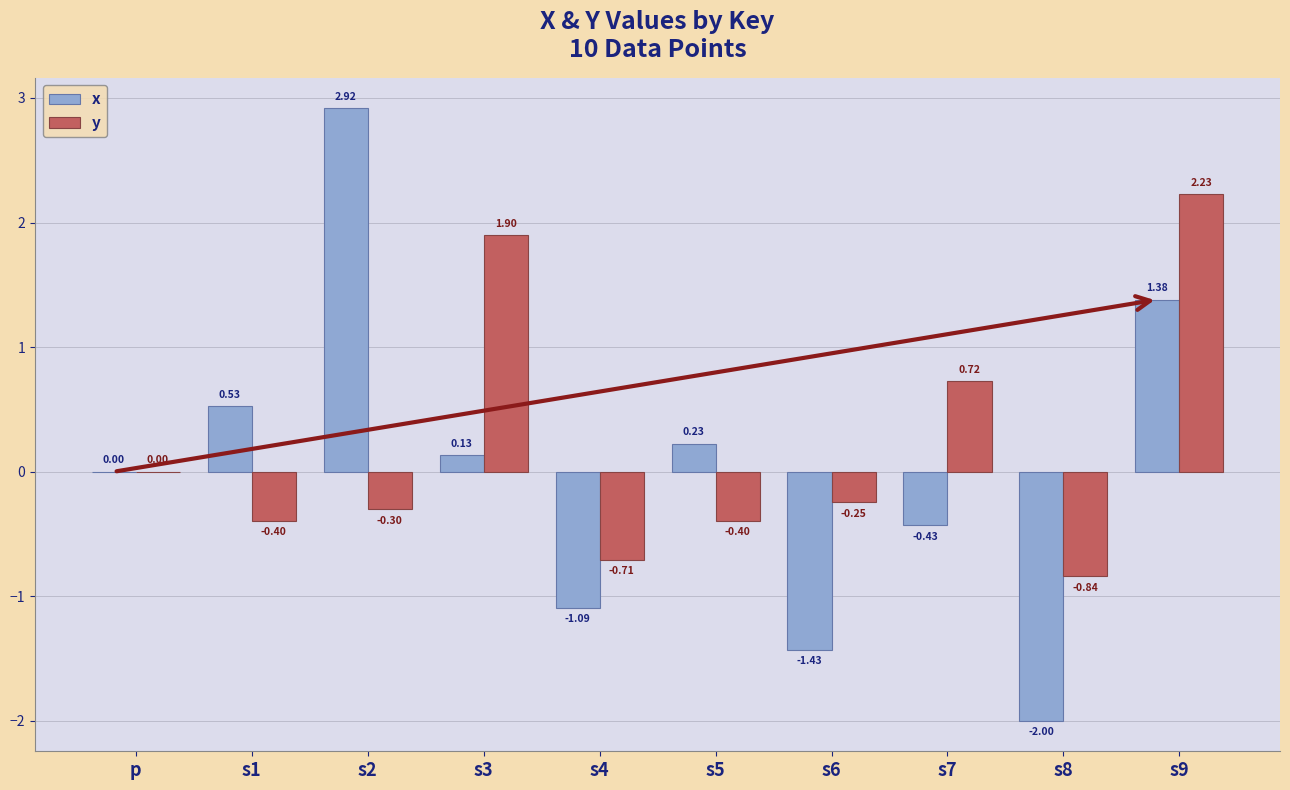

How many series are shown in this chart?

2